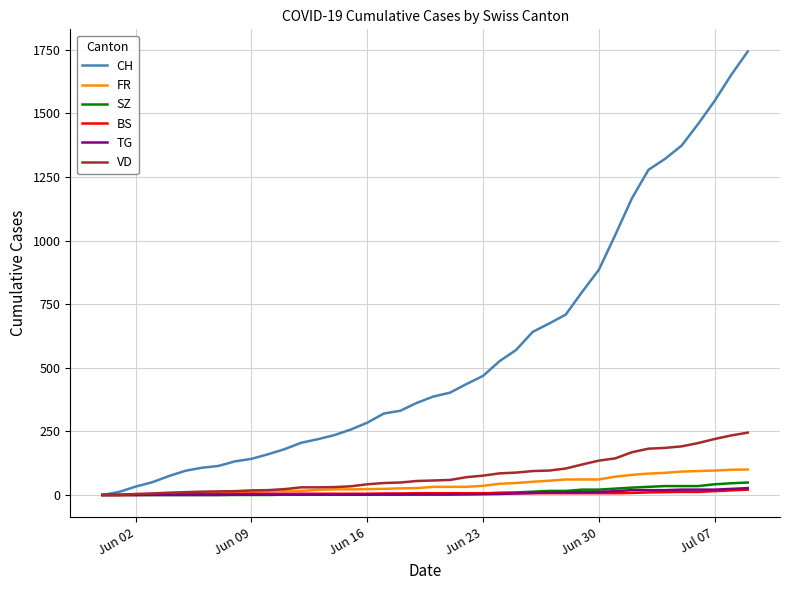

Which series has the largest range (max minus min)?

CH